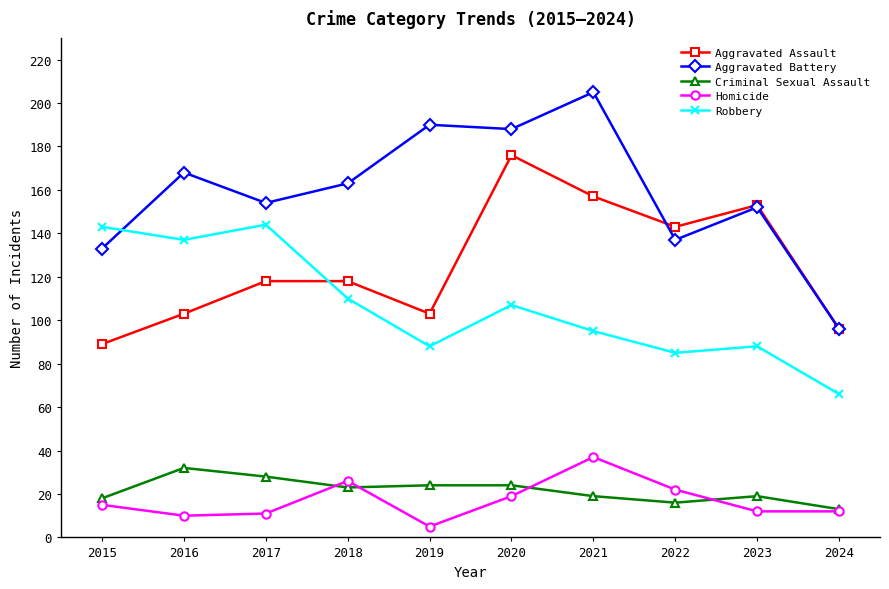

How many lines are shown in the chart?

5